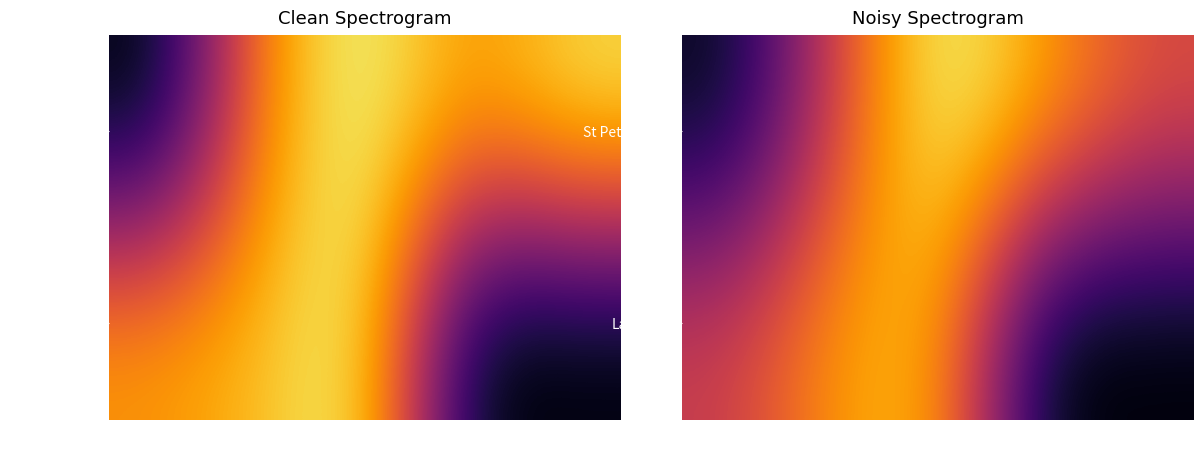

Rank the categories by Lakeland value from highest to lowest.

61-90, 31-60, 0-30, 91-150, 151+